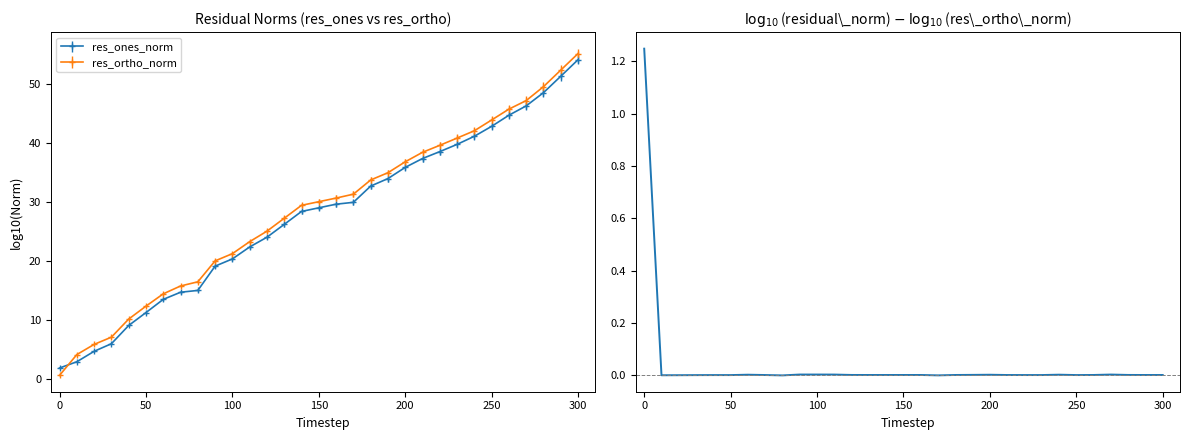

Reading left to right, what are all the values shown in this chart?

1.2	0.0	0.0	0.0	0.0	0.0	0.0	0.0	0.0	0.0	0.0	0.0	0.0	0.0	0.0	0.0	0.0	0.0	0.0	0.0	0.0	0.0	0.0	0.0	0.0	0.0	0.0	0.0	0.0	0.0	0.0